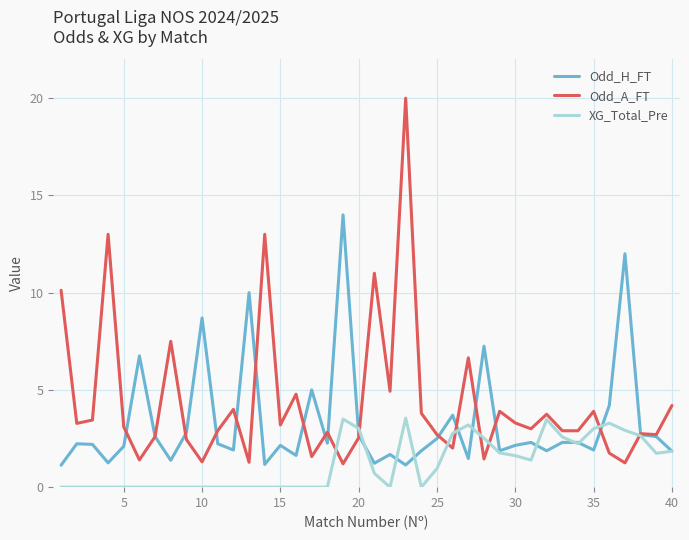

List the series in order of their overall mean, lowest first.

XG_Total_Pre, Odd_H_FT, Odd_A_FT